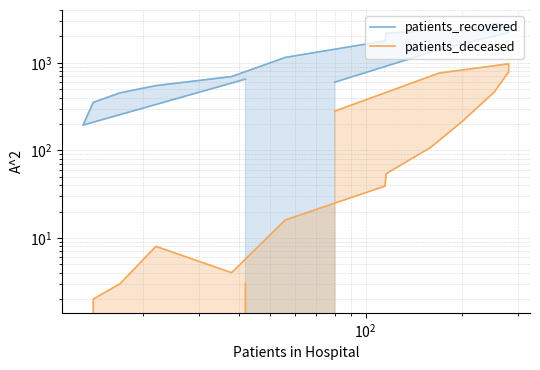

The value of patients_deceased at $\mathdefault{10^{2}}$ is 3. True or false?

False